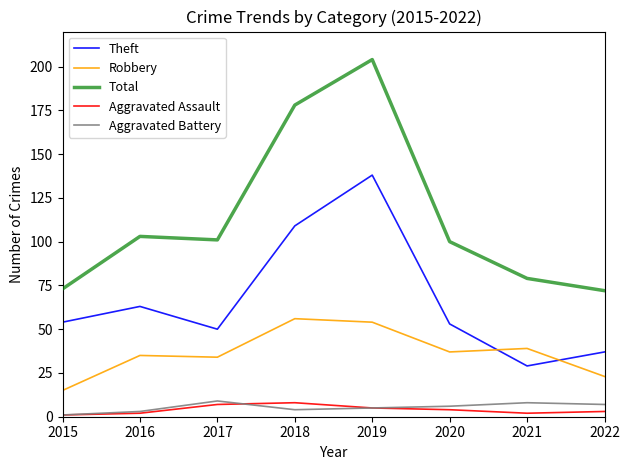

True or false: Aggravated Assault and Total cross at least once.

False